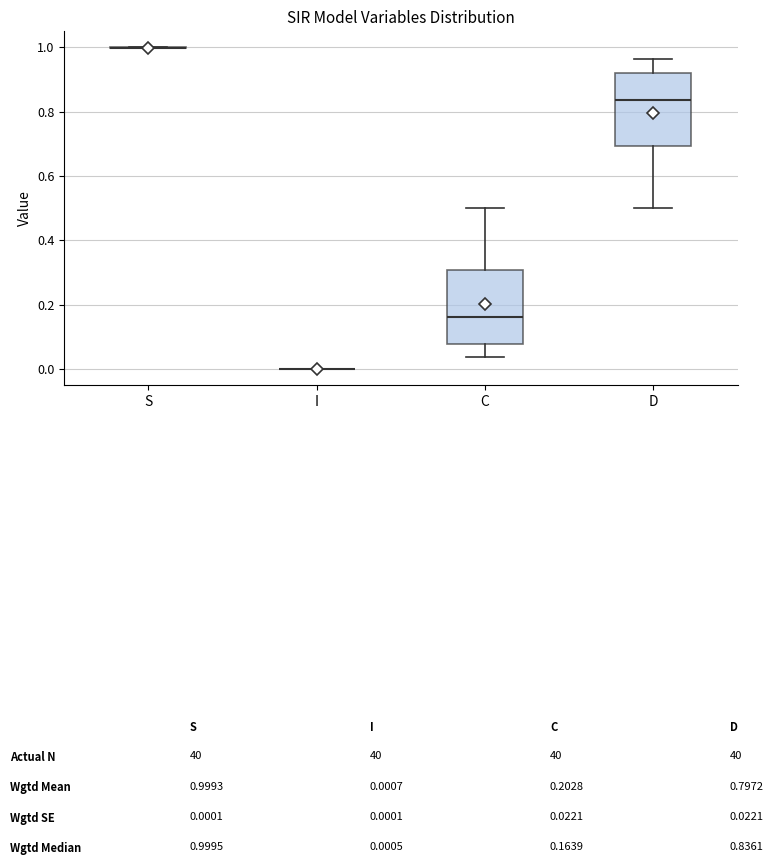

Reading left to right, transcribe this box plot: for each box, give where its median line is, the range the box spans, and where its two whiskers end, as read against the y-axis. The values are not printed on the chart, so give them approximately, as read against the axis.

S: box collapsed to a line at 1.00, whiskers 1.00 to 1.00
I: box collapsed to a line at 0.00, whiskers 0.00 to 0.00
C: median 0.16, box 0.08 to 0.30, whiskers 0.04 to 0.50
D: median 0.84, box 0.70 to 0.92, whiskers 0.50 to 0.96